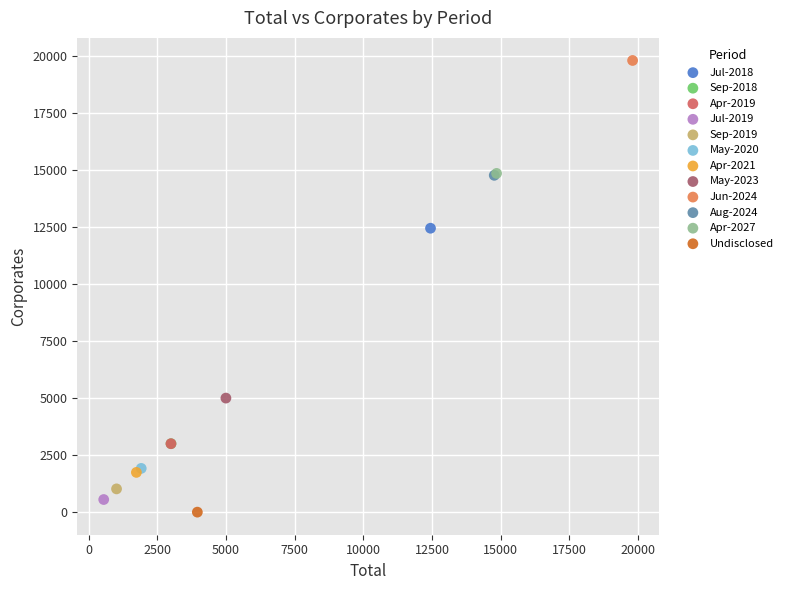

What are all the series names shown in the legend?

Jul-2018, Sep-2018, Apr-2019, Jul-2019, Sep-2019, May-2020, Apr-2021, May-2023, Jun-2024, Aug-2024, Apr-2027, Undisclosed